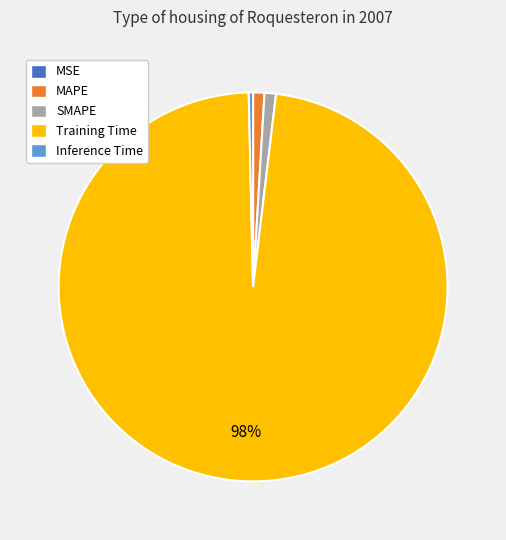

Combined, do Inference Time and MAPE account for over 50%?

No